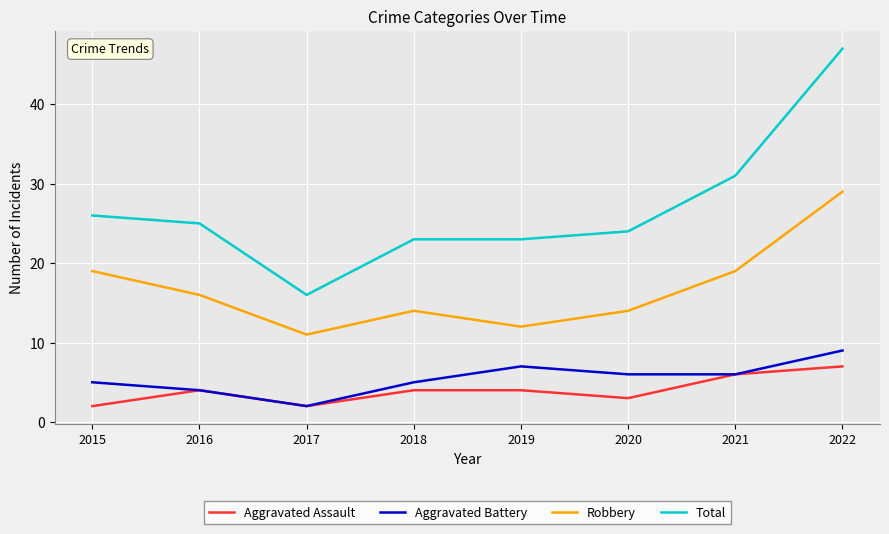

Reading left to right, what are all the values shown in this chart?

Aggravated Assault: 2	4	2	4	4	3	6	7
Aggravated Battery: 5	4	2	5	7	6	6	9
Robbery: 19	16	11	14	12	14	19	29
Total: 26	25	16	23	23	24	31	47